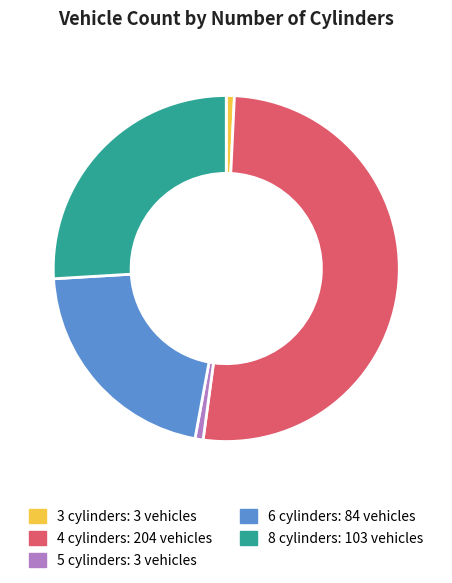

How many segments does this pie chart have?

5